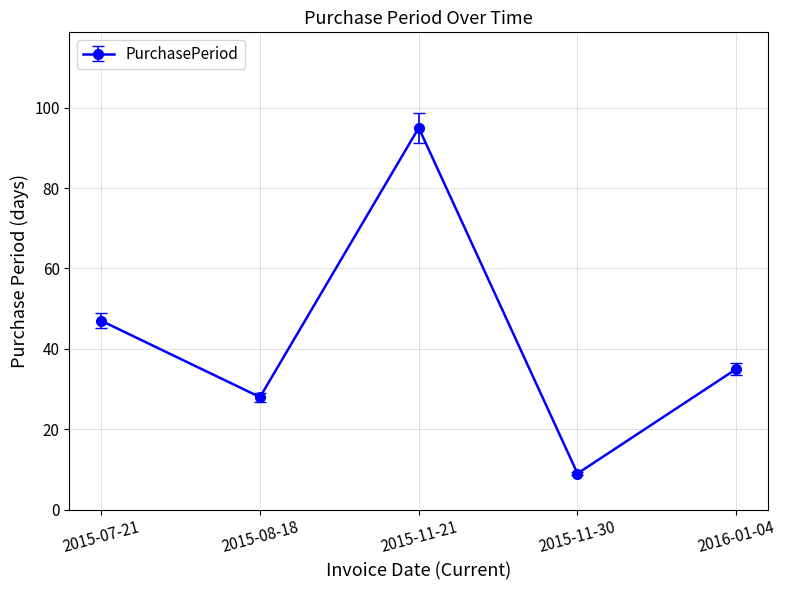

What is the minimum value shown in the chart?

9